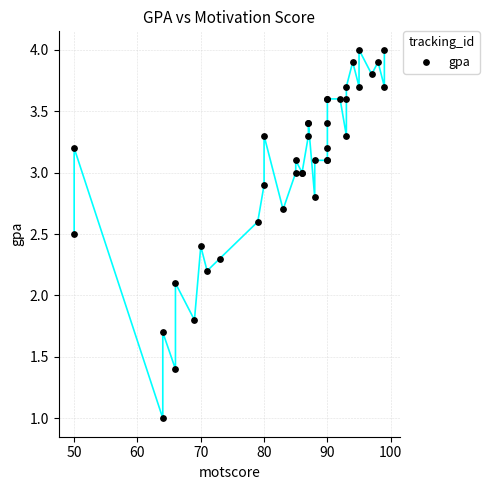

What Y value in the scatter plot is closest to 2?

2.1